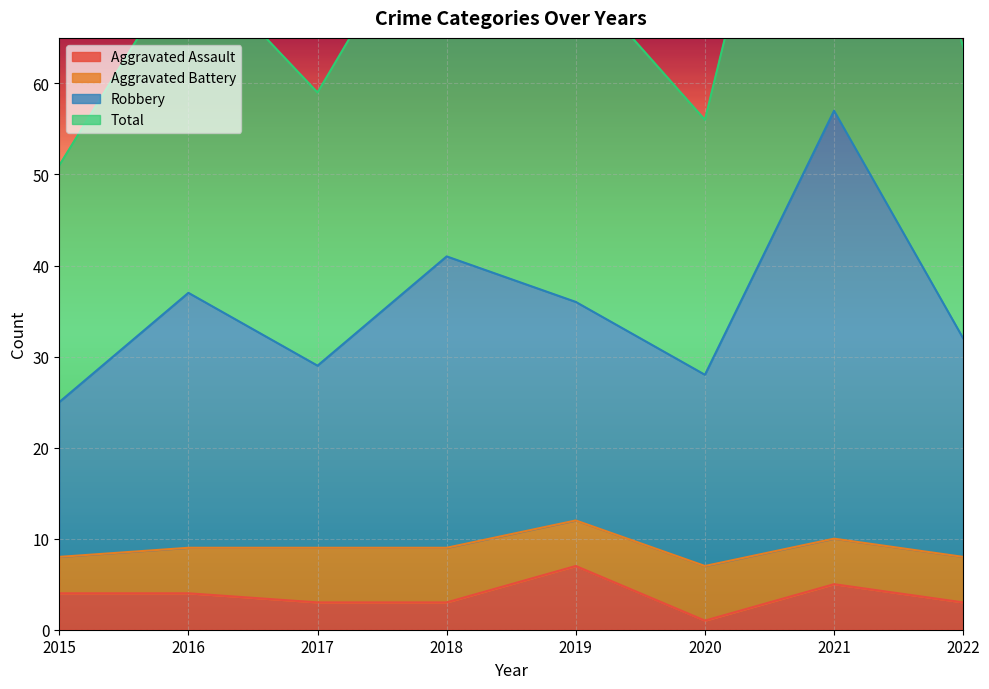

Between 2015 and 2018, which series saw the biggest shift?

Total